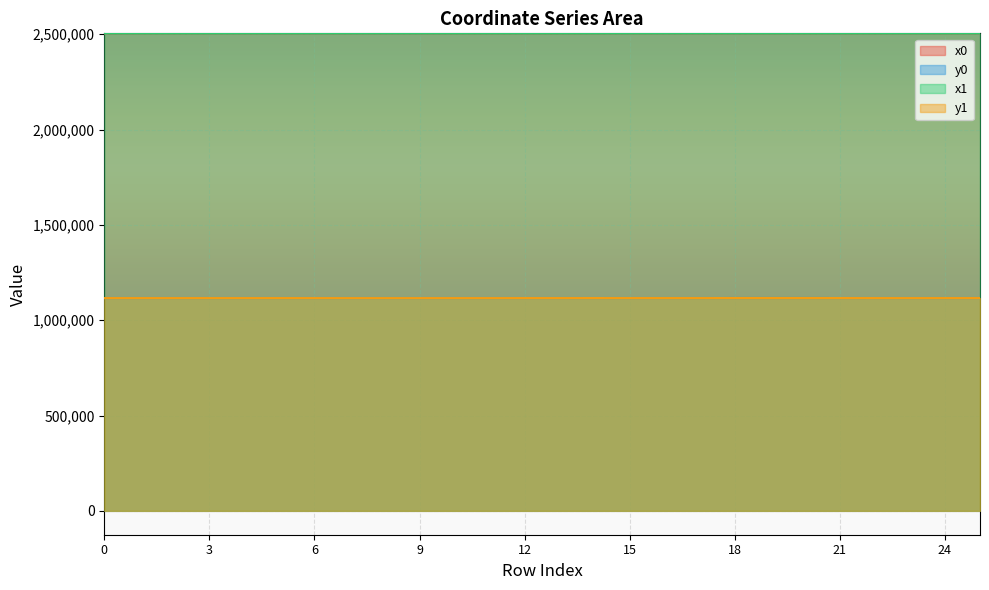

What is the minimum value for y1?

1115949.1